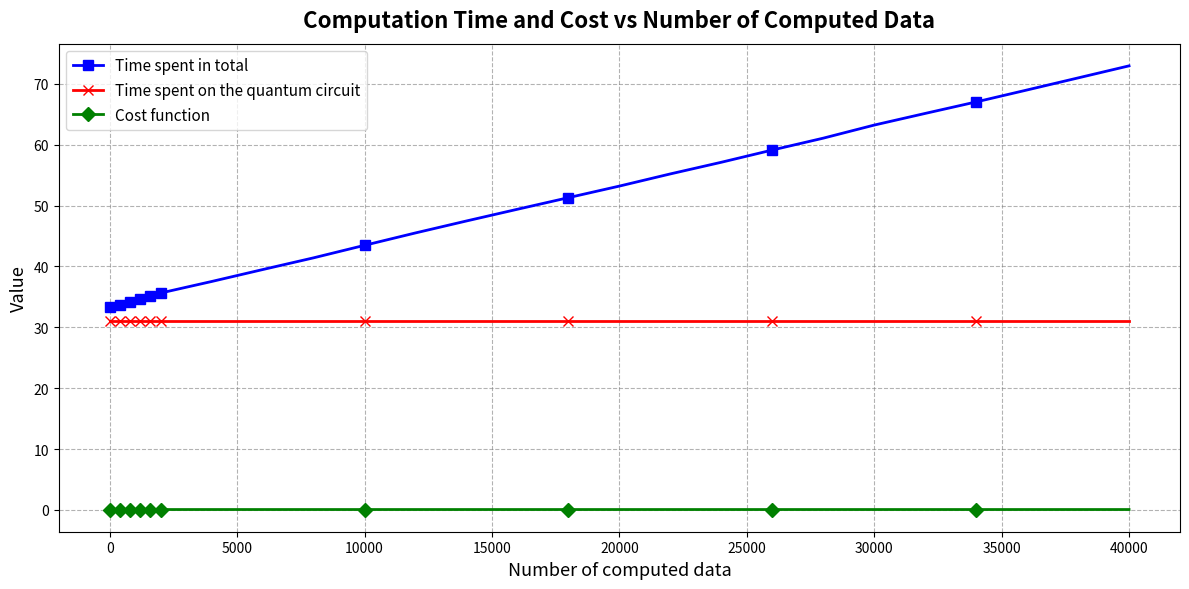

True or false: Time spent on the quantum circuit and Time spent in total cross at least once.

False